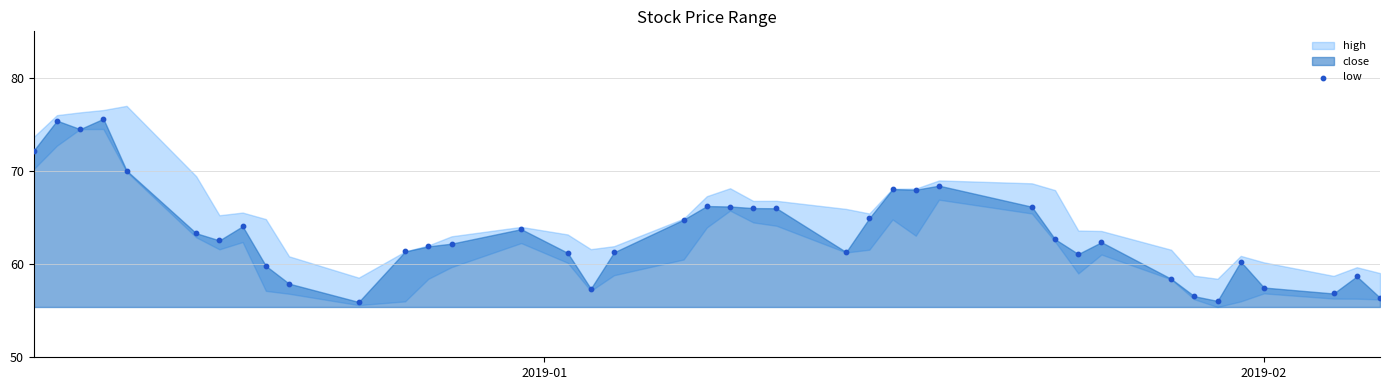

What is the range of X values (max minus min)?

58.0